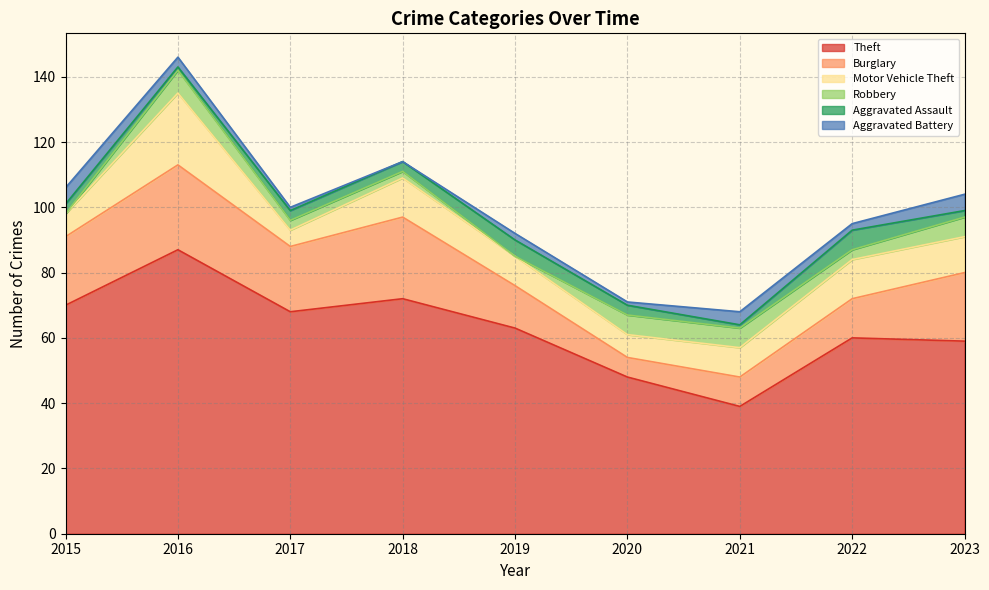

What is the value of the Theft point at the 9th from the left?

59